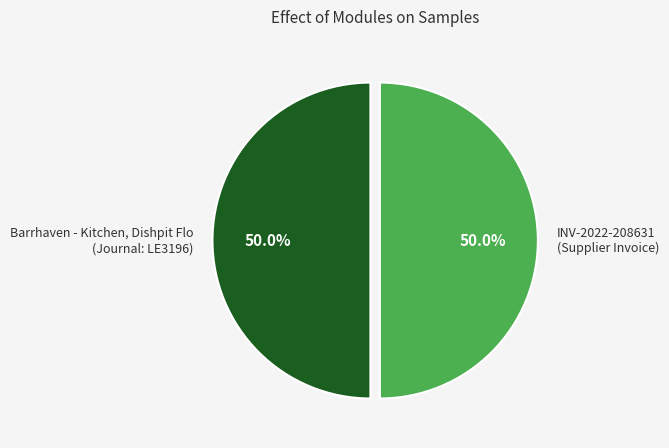

What is the ratio of the value at INV-2022-208631 (Supplier Invoice) to the value at Barrhaven - Kitchen, Dishpit Flo (Journal: LE3196)?

1.0